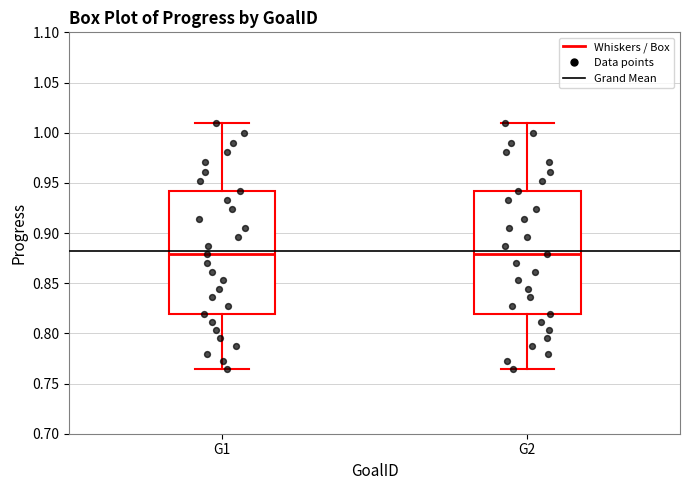

Where does the lower whisker of the box for G2 end on the y-axis? The values are not printed on the chart, so give them approximately, as read against the axis.

0.765